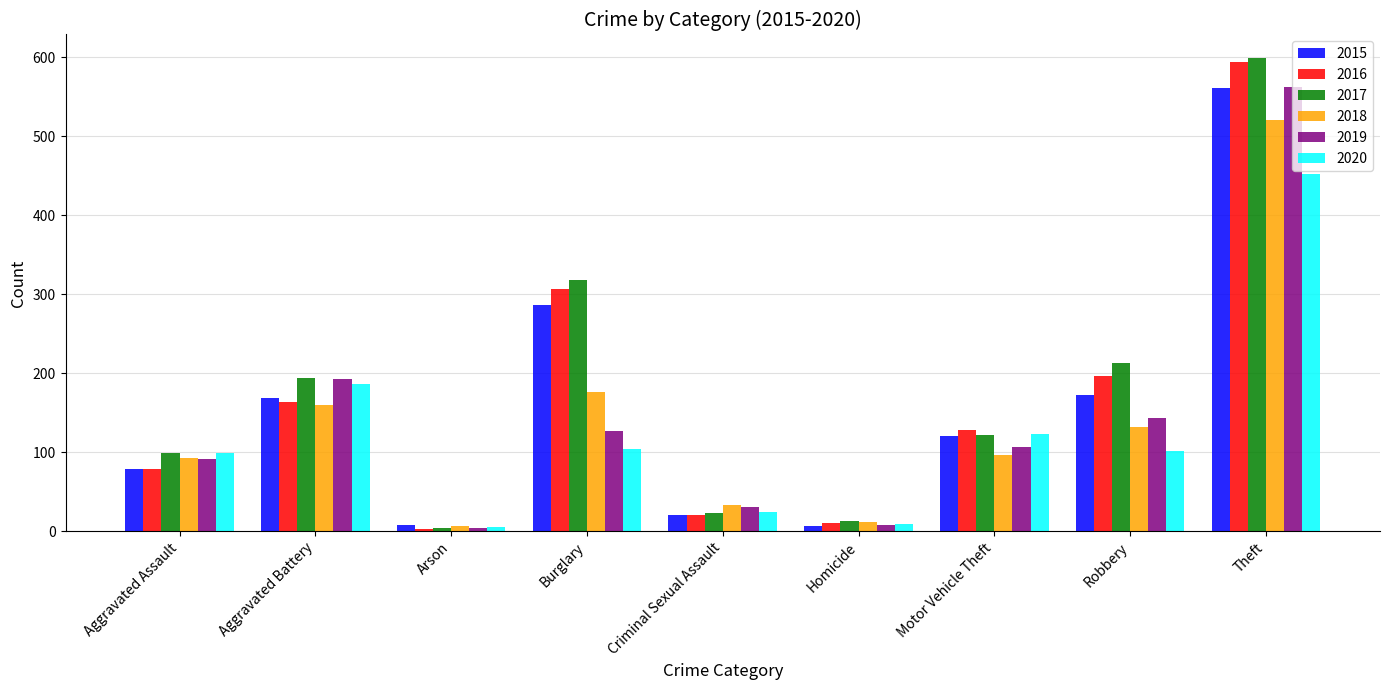

Read the 2016 value at Aggravated Battery.

164